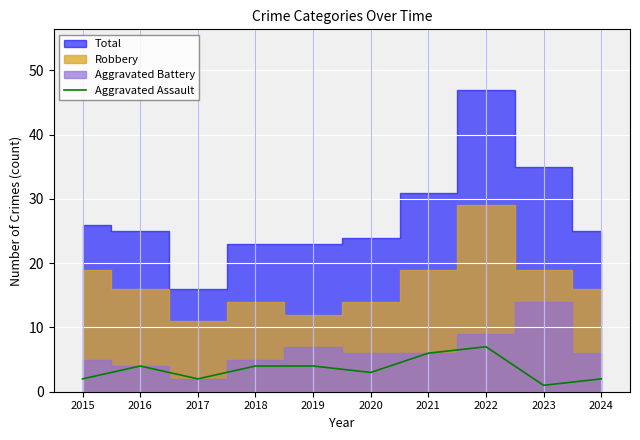

The Aggravated Assault series shows 3 at 2020. True or false?

True